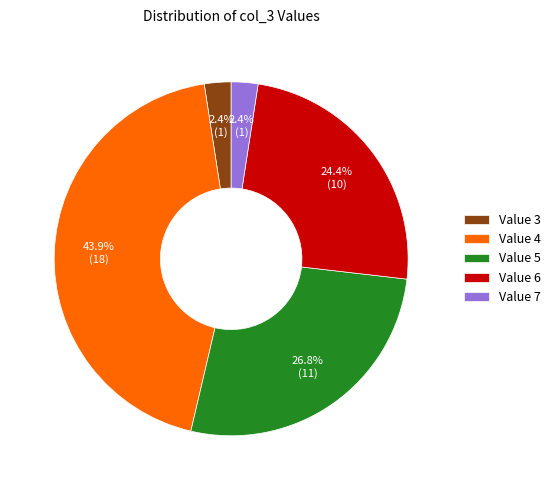

To the nearest percent, what is the average slice percentage?

20%